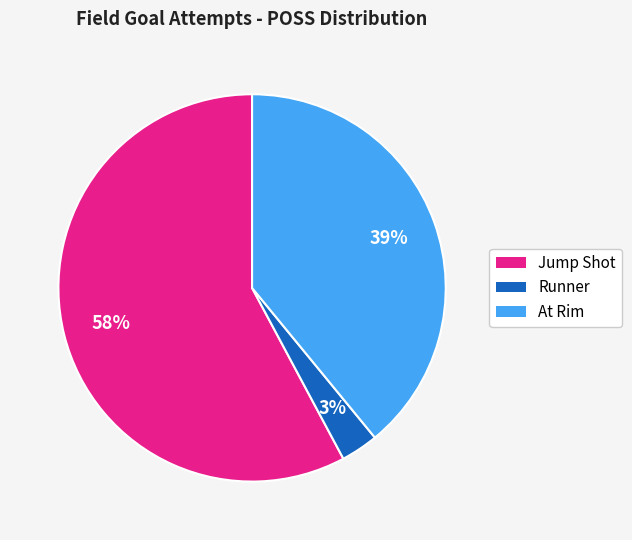

Which has a higher value, Jump Shot or At Rim?

Jump Shot